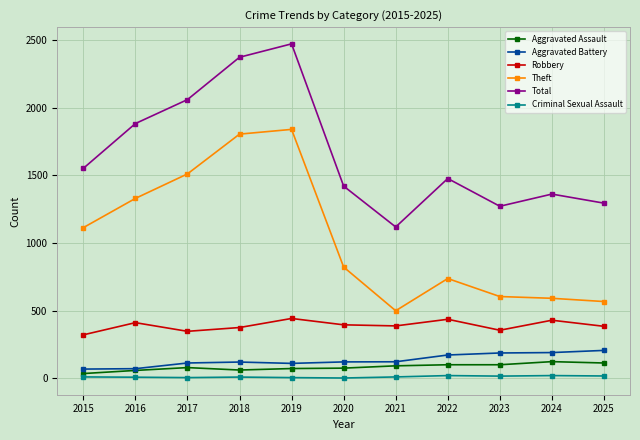

What is the sum of all Criminal Sexual Assault values?

122